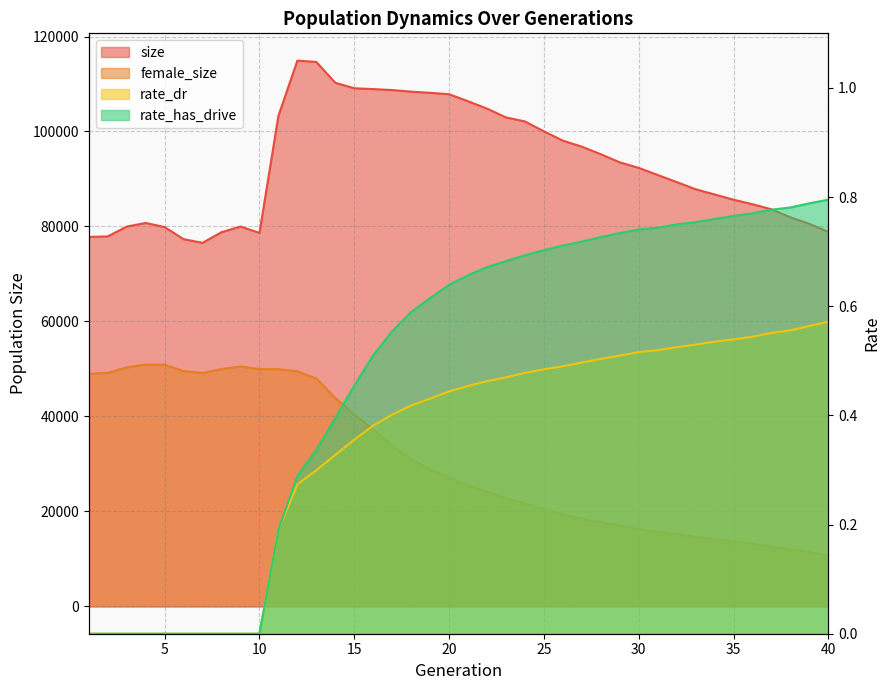

What is the difference between the highest and lowest values at 33?

87841.5